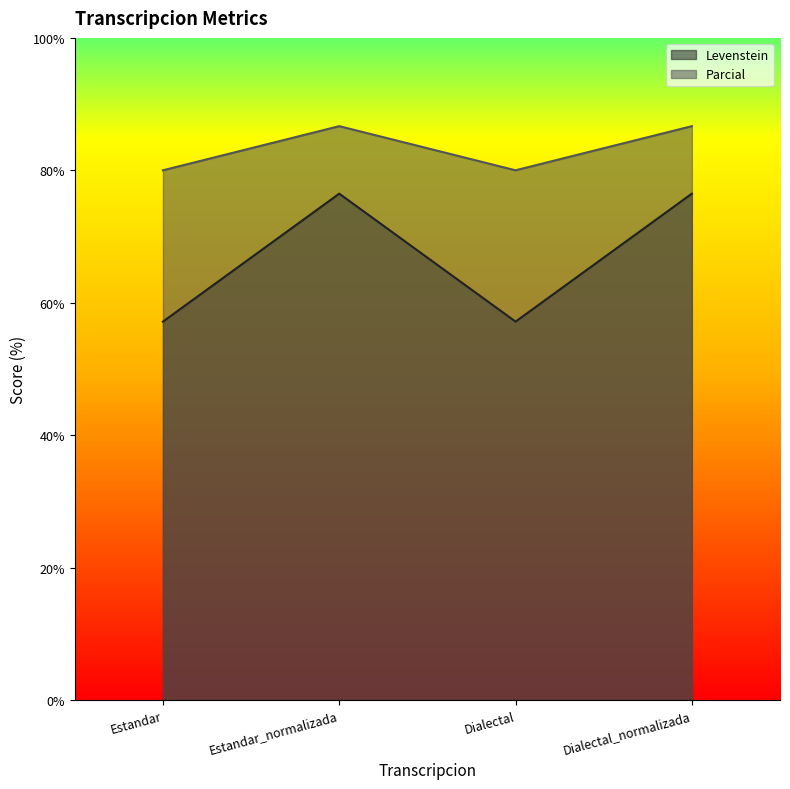

At which category does Levenstein reach its first local peak?

Estandar_normalizada